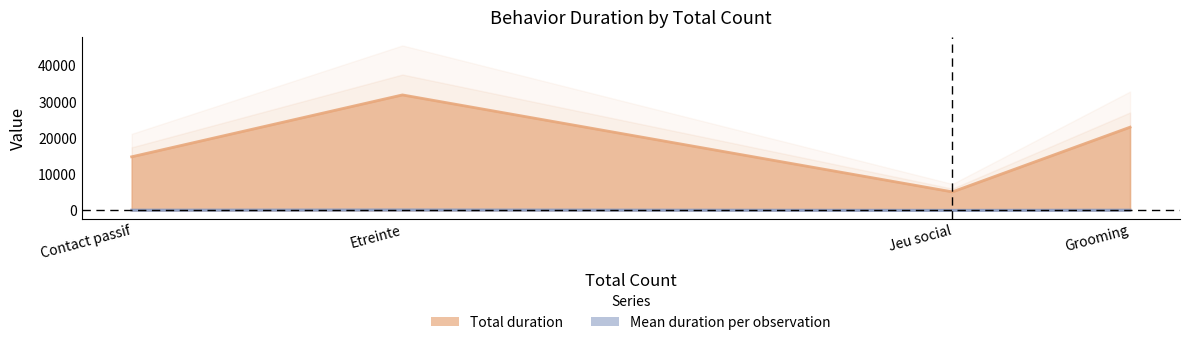

True or false: Total duration and Mean duration per observation intersect in this chart.

False